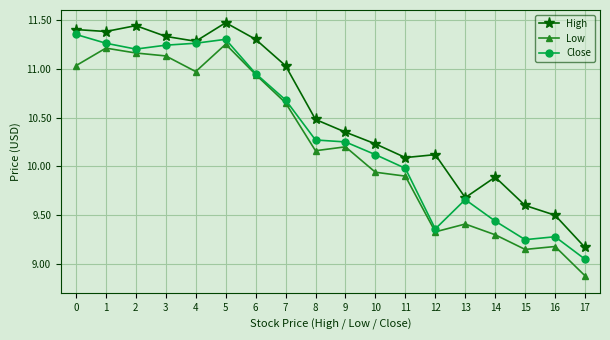

What is the spread (max minus min) of values at 0?

0.4